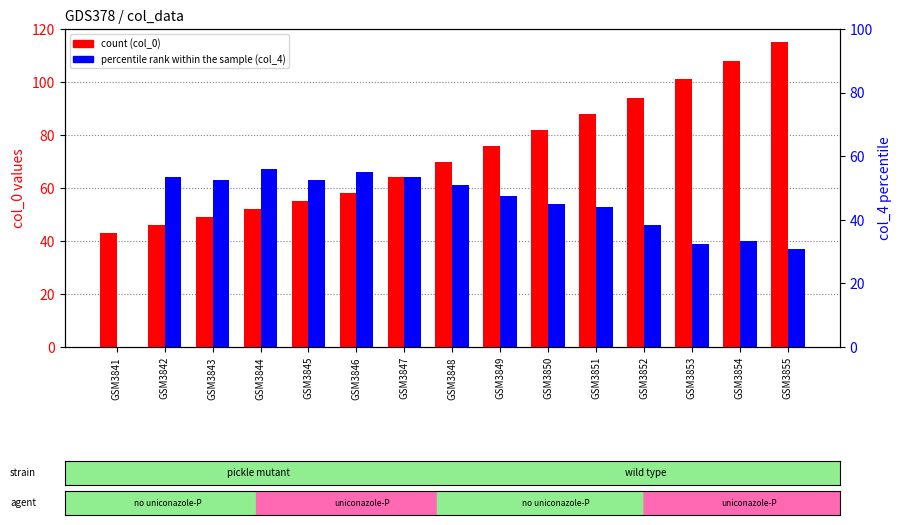

What is the maximum value shown in the chart?

115